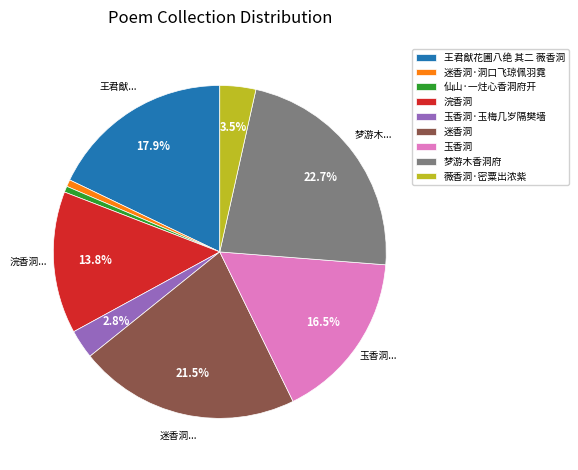

Which slice is the largest?

梦游木香洞府